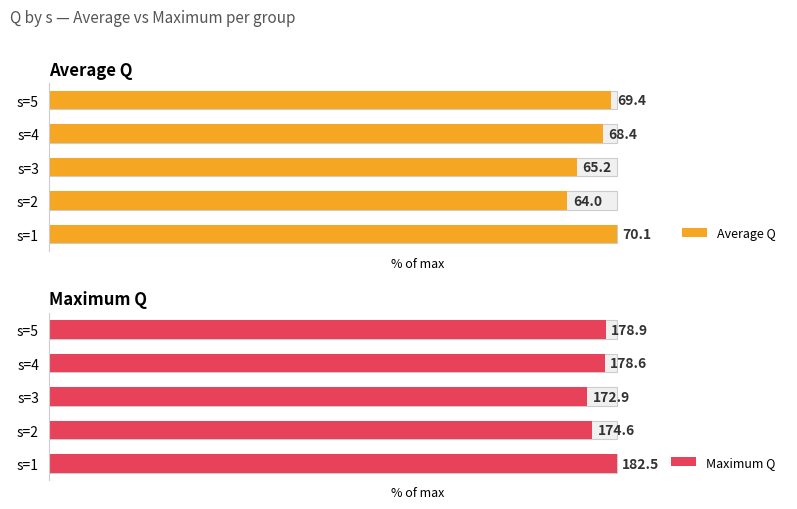

Between s=3 and s=5, which series saw the biggest shift?

Average Q